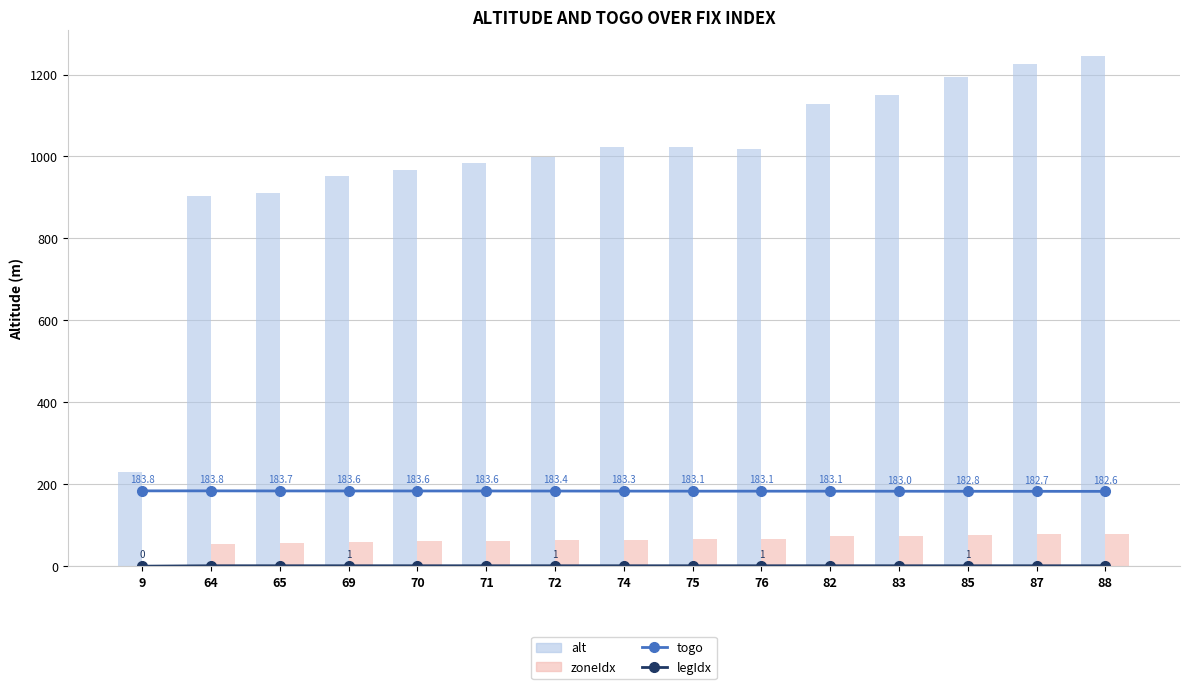

At which label does alt first exceed 1019?

74